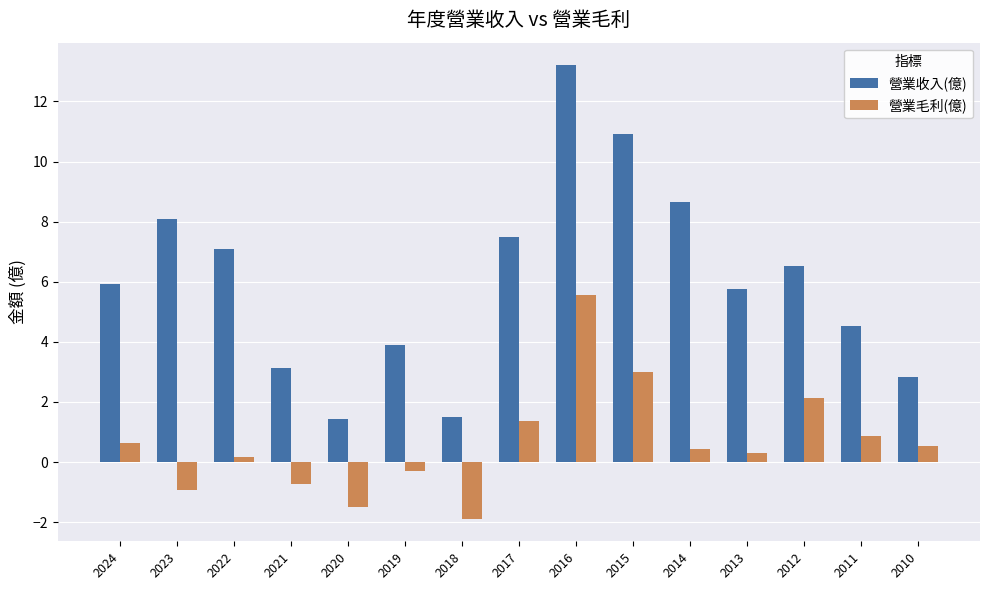

Which series has the largest range (max minus min)?

營業收入(億)